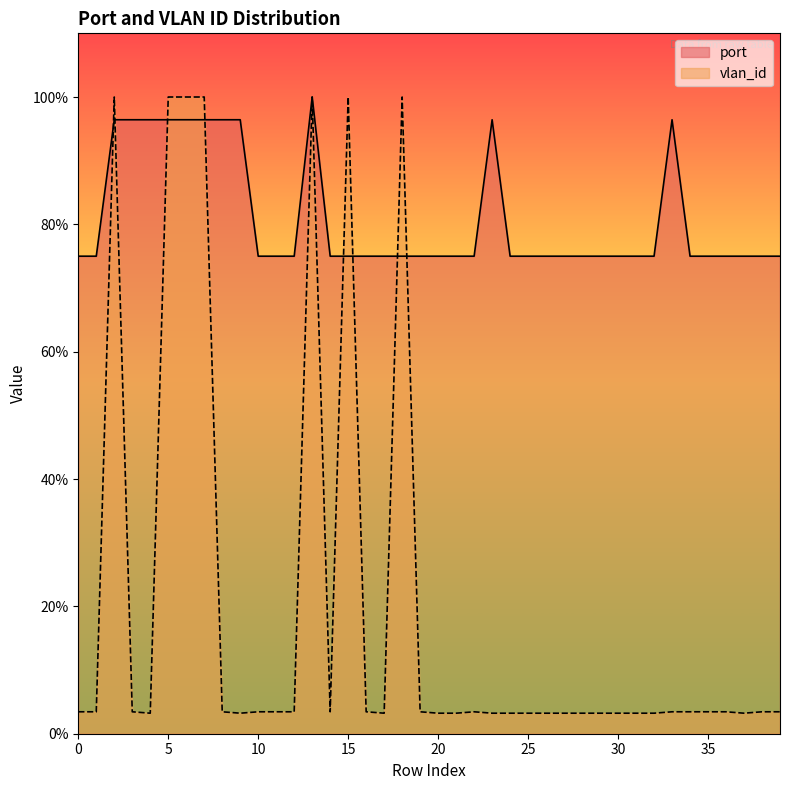

What is the total value across all series at 13?

200.0